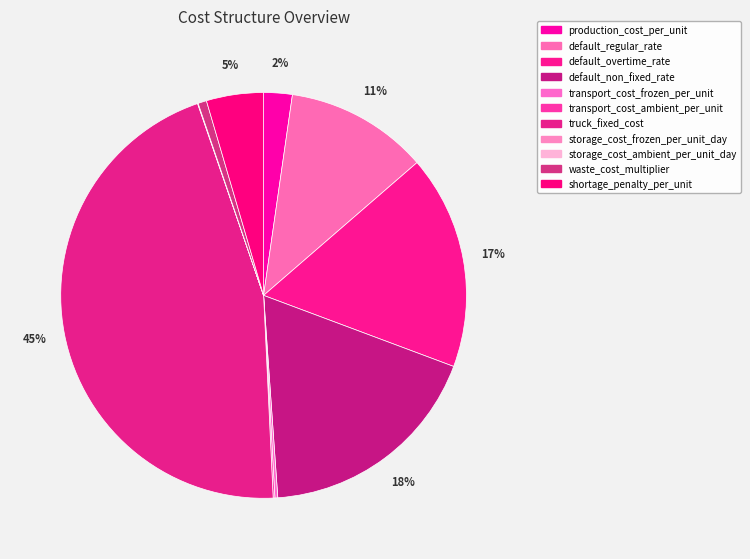

True or false: transport_cost_ambient_per_unit accounts for 1% of the total.

False